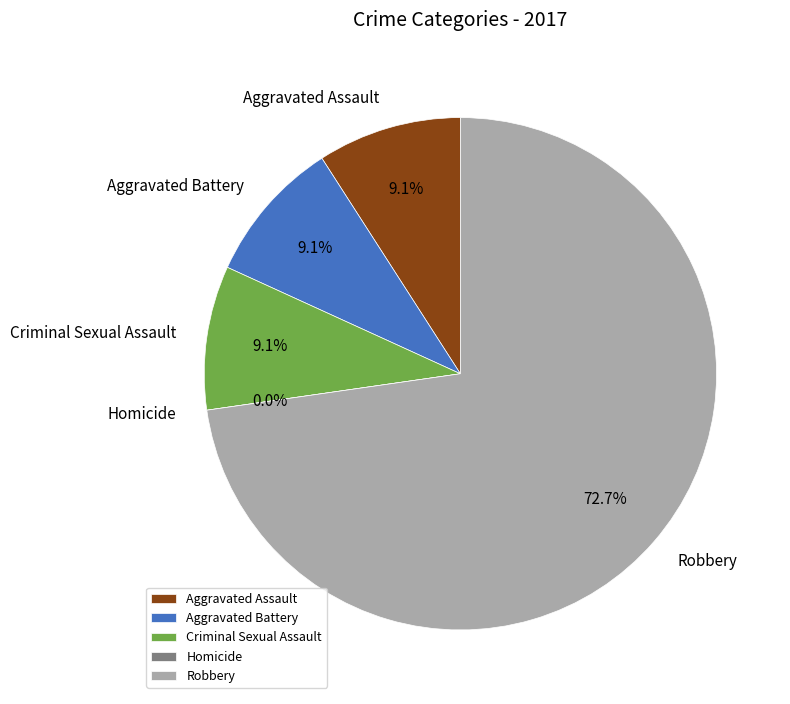

To the nearest percent, what is the average slice percentage?

20%